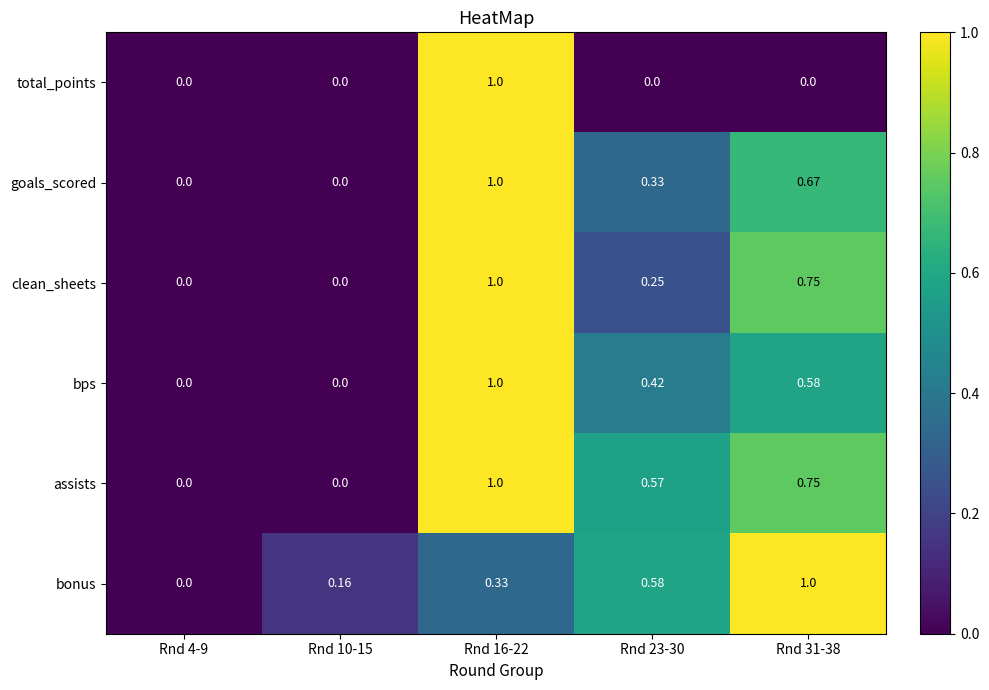

Between Rnd 23-30 and Rnd 31-38, which series saw the biggest shift?

clean_sheets